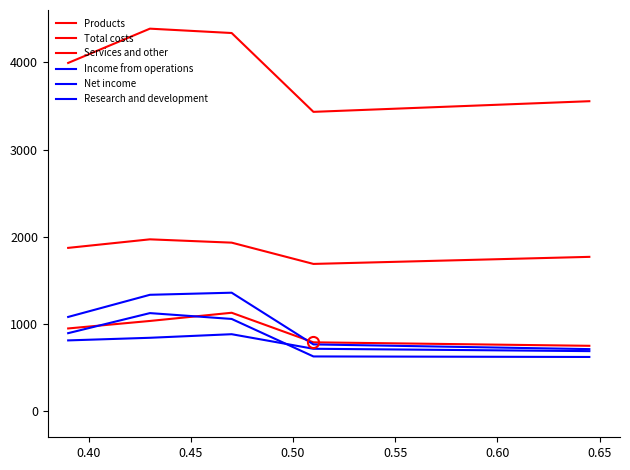

How many interior local peaks does the Products series have?

1